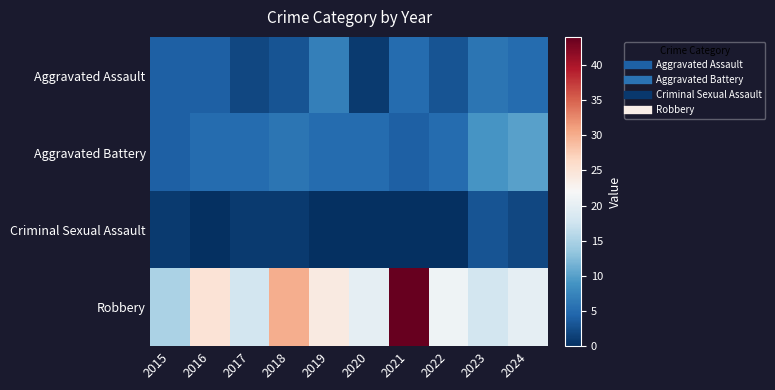

How many series are shown in this chart?

4